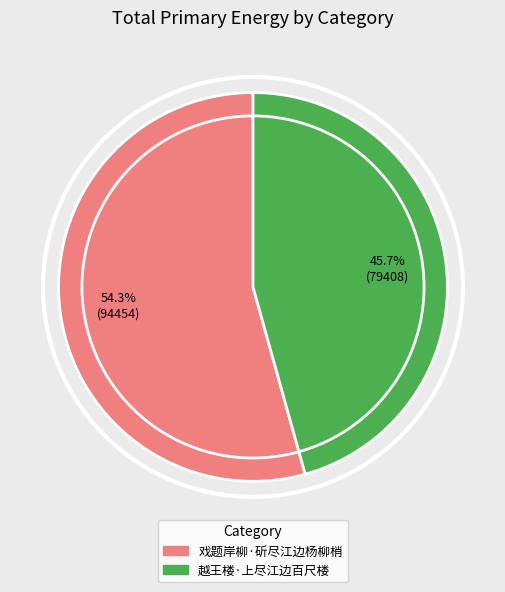

To the nearest percent, what is the average slice percentage?

50%